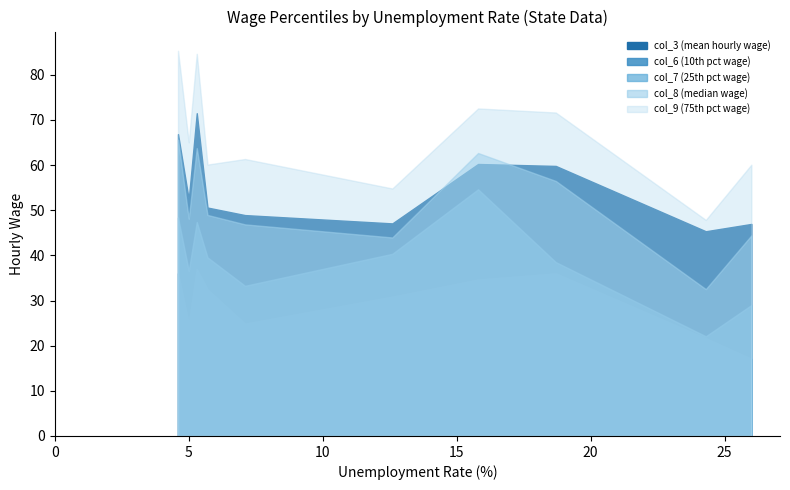

What is the difference between the maximum and second lowest values in the col_3 (mean hourly wage) series?

24.5